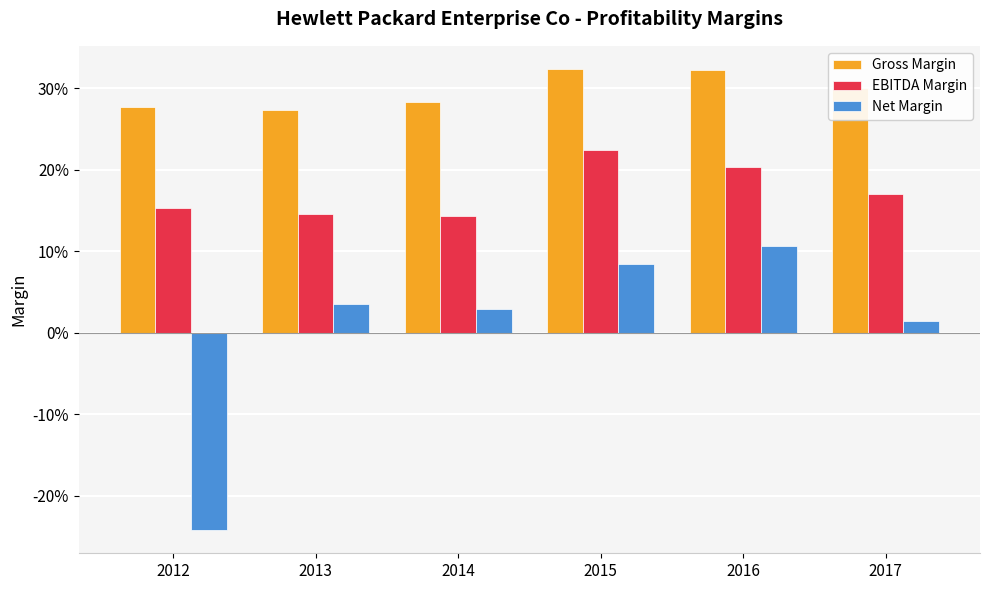

Are the bars grouped side by side (vs. stacked)?

Yes